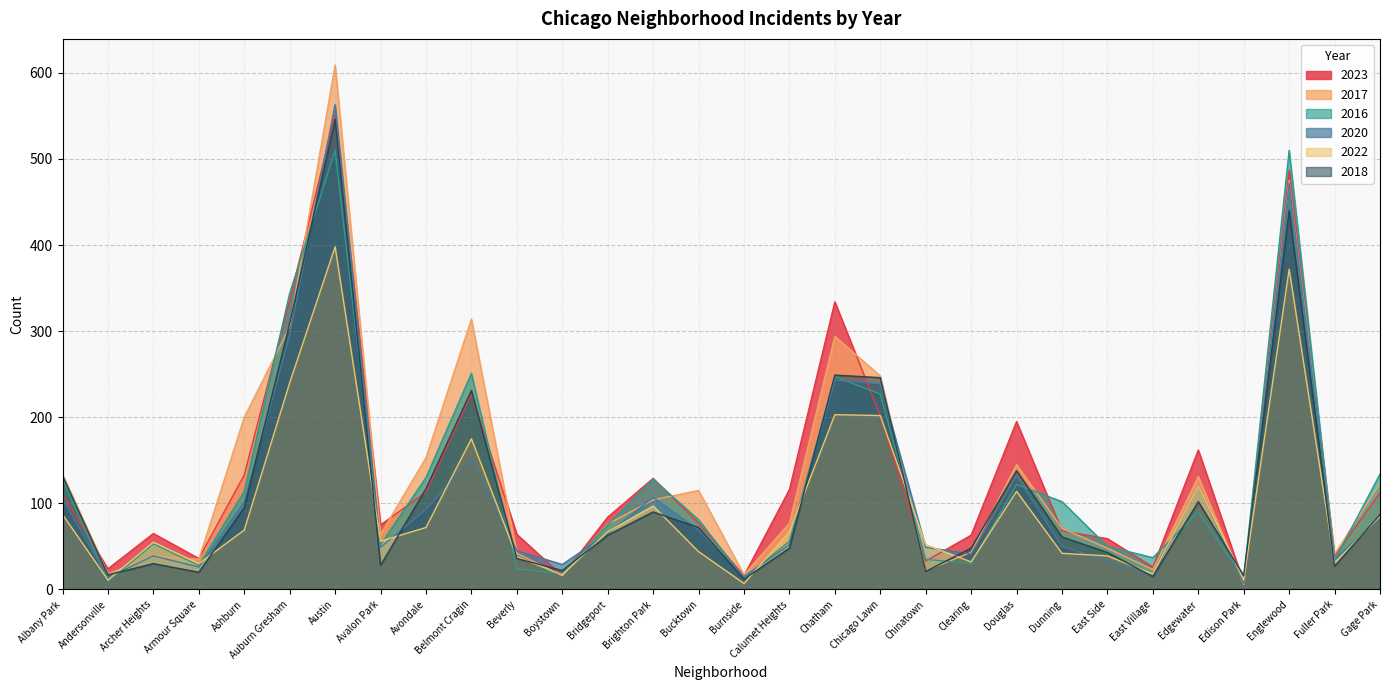

What is the label of the 12th point from the right?

Chicago Lawn